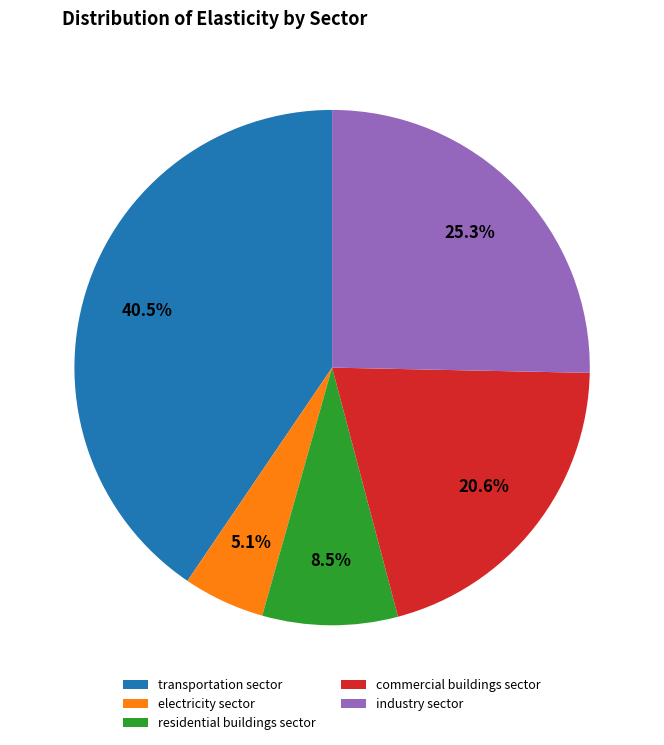

The electricity sector slice represents 5% of the pie. True or false?

True